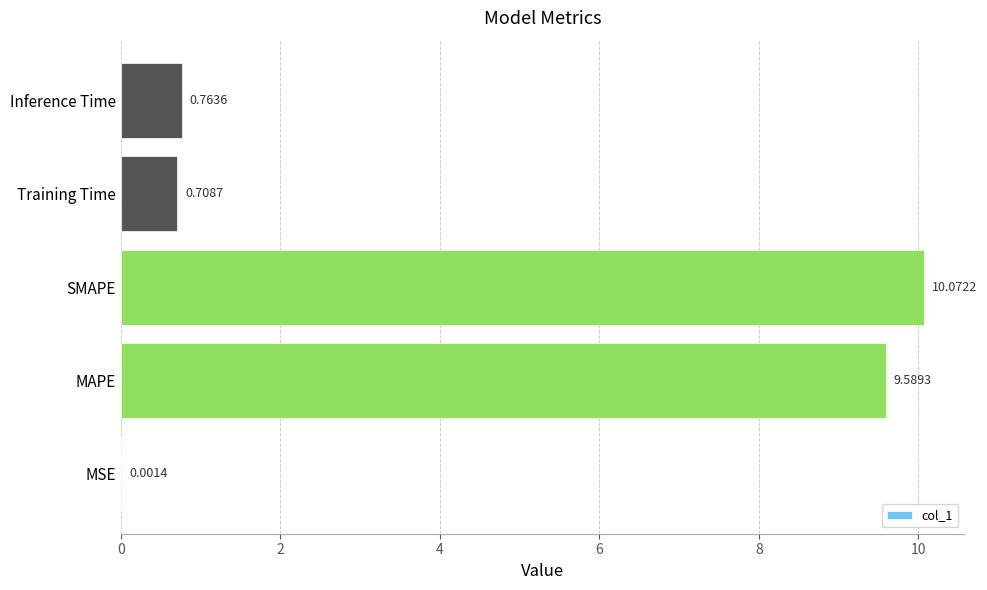

Which category has the highest value across all series?

SMAPE